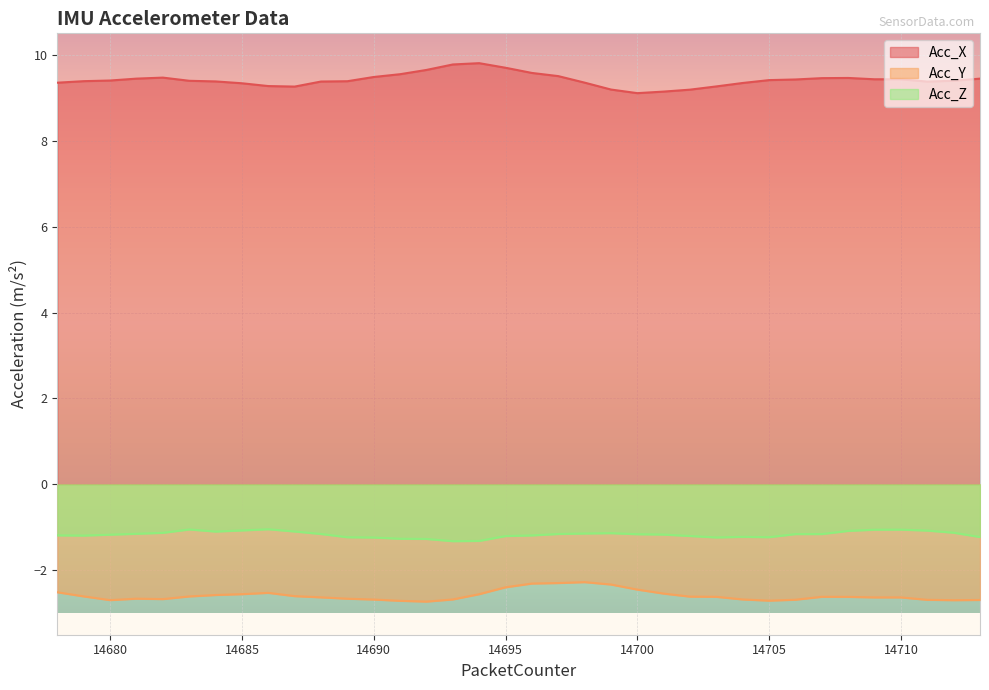

What is the difference between the maximum and minimum values in the Acc_Y series?

0.5